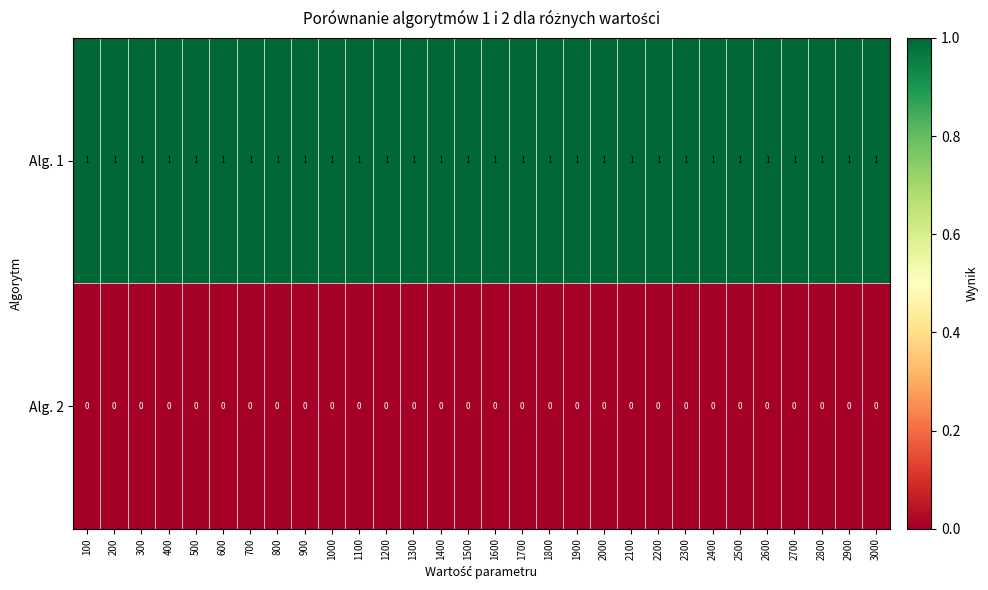

At how many categories does at least one series exceed 0?

30